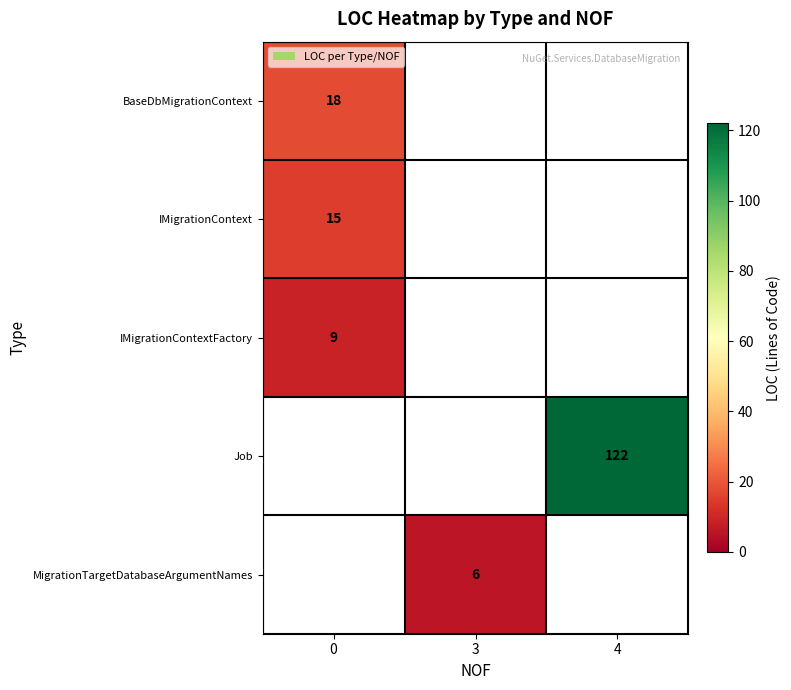

What is the spread (max minus min) of values at 0?

9.0